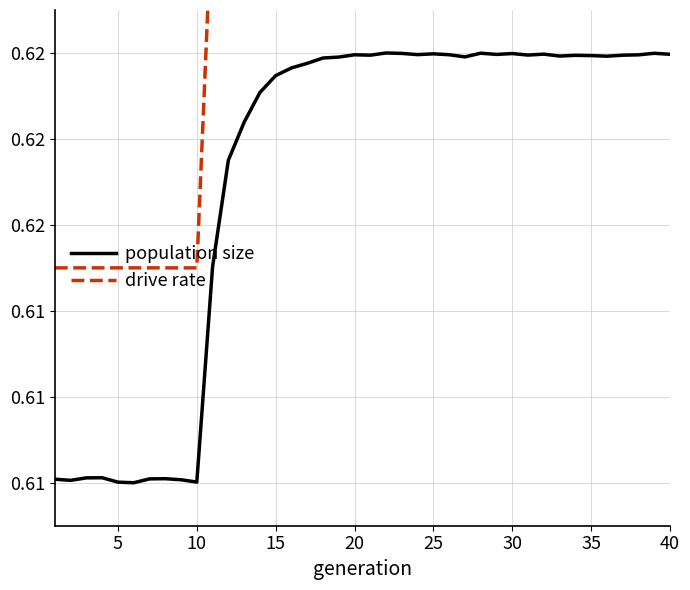

Which series changed the most between 5 and 29?

population size